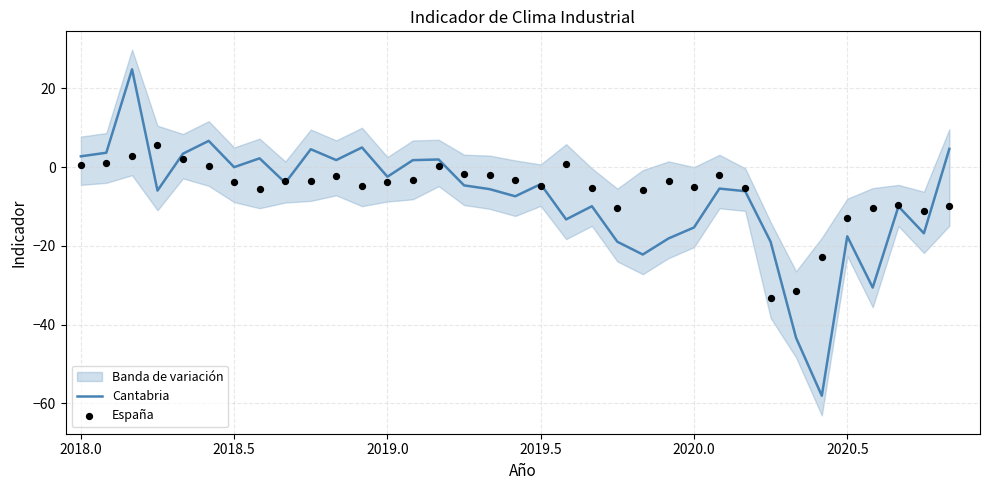

What is the minimum value for Cantabria?

-58.0